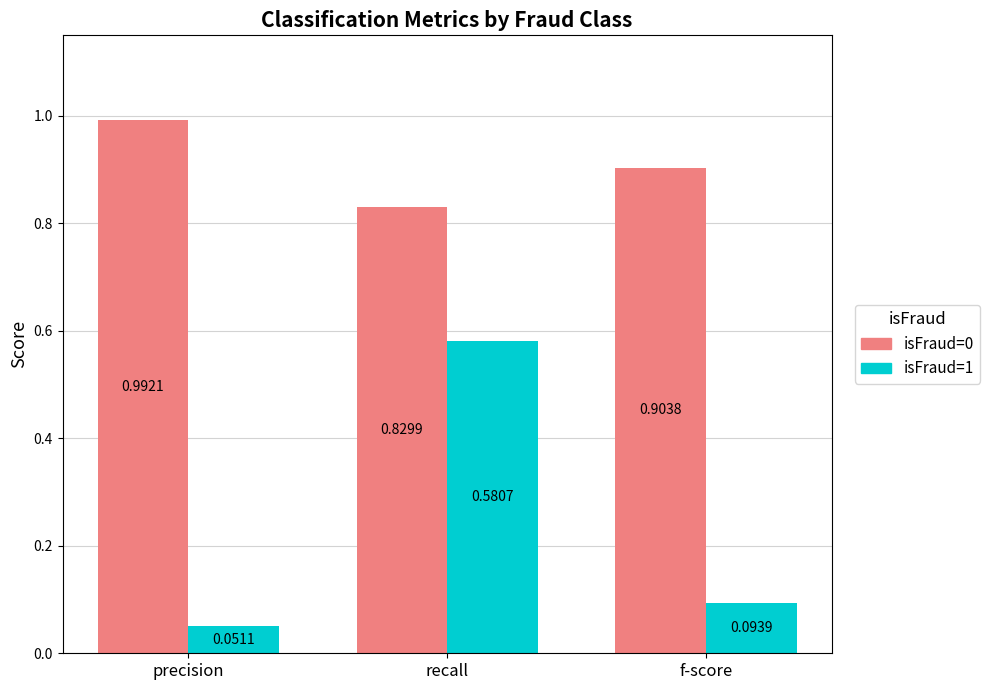

What is the label of the 2nd bar from the left?

recall